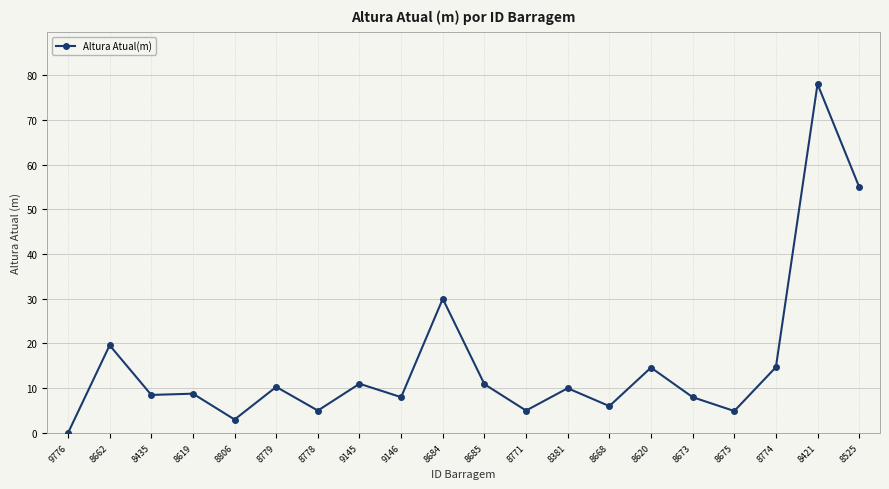

How many lines are shown in the chart?

1